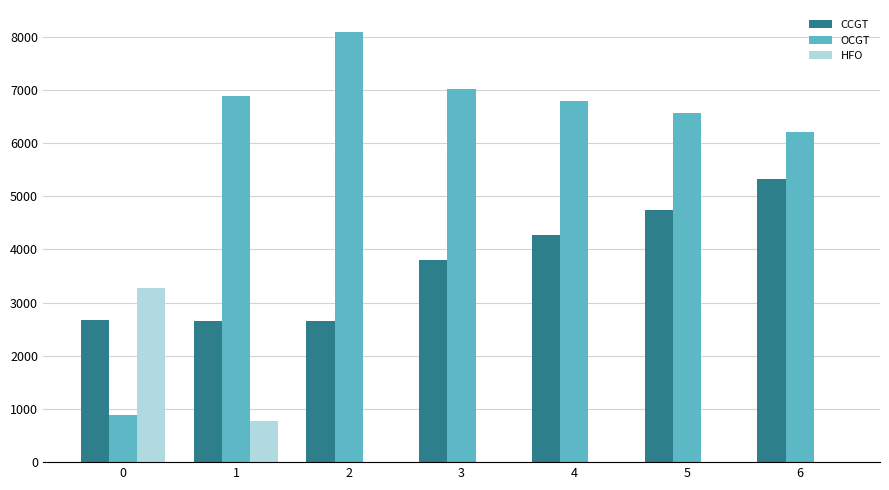

Read the HFO value at 1.

781